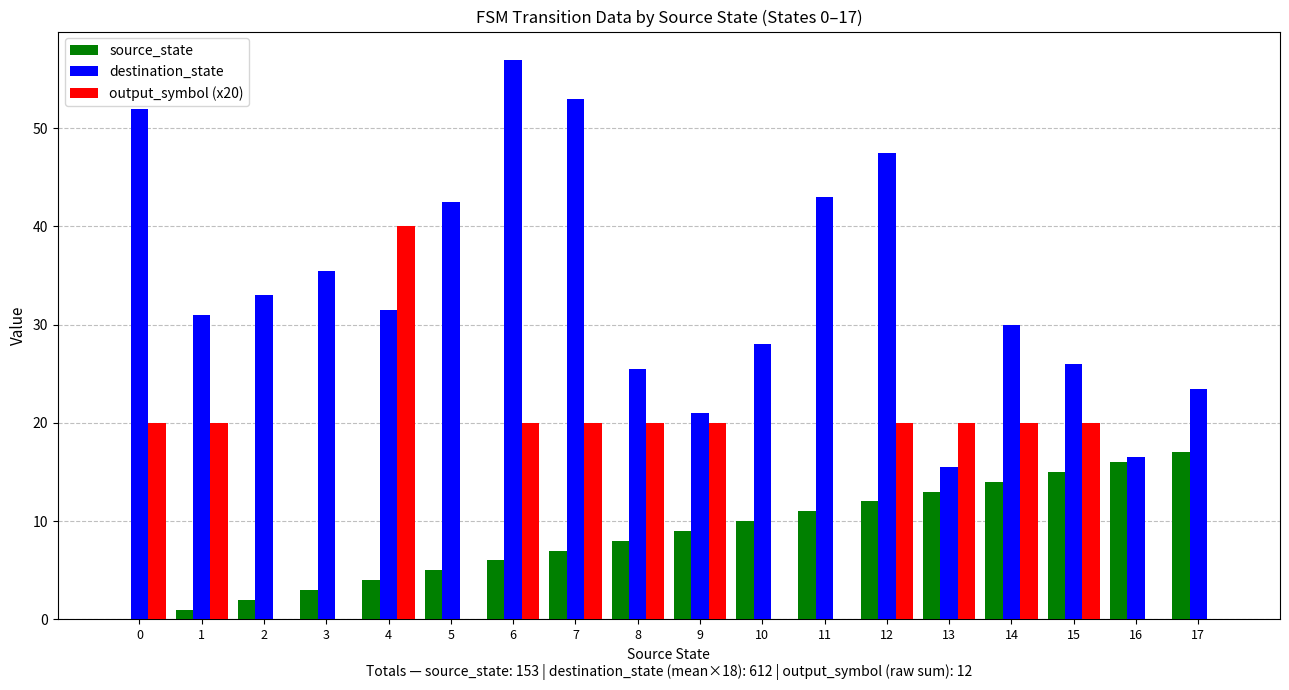

Reading left to right, list all the values displayed in this chart.

source_state: 0.0	1.0	2.0	3.0	4.0	5.0	6.0	7.0	8.0	9.0	10.0	11.0	12.0	13.0	14.0	15.0	16.0	17.0
destination_state: 52.0	31.0	33.0	35.5	31.5	42.5	57.0	53.0	25.5	21.0	28.0	43.0	47.5	15.5	30.0	26.0	16.5	23.5
output_symbol (x20): 20.0	20.0	0.0	0.0	40.0	0.0	20.0	20.0	20.0	20.0	0.0	0.0	20.0	20.0	20.0	20.0	0.0	0.0